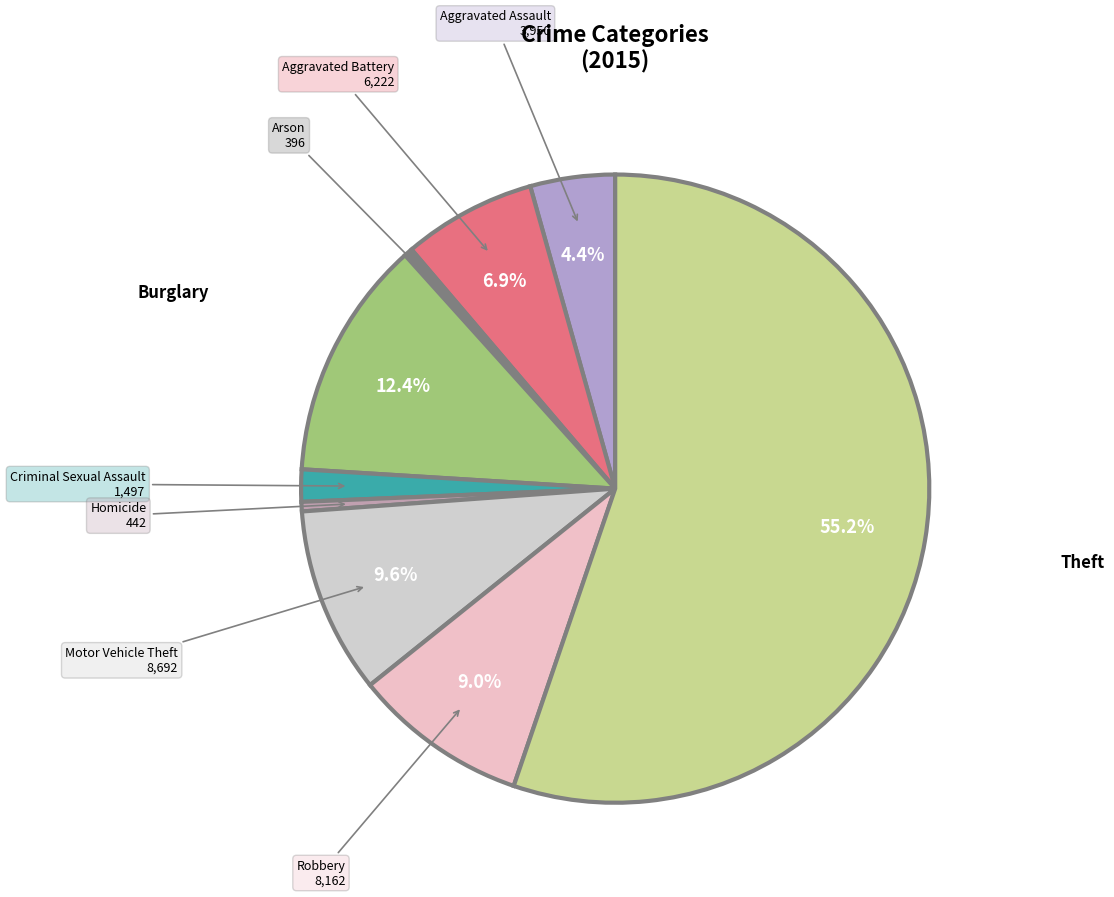

Which slice is the largest?

Theft